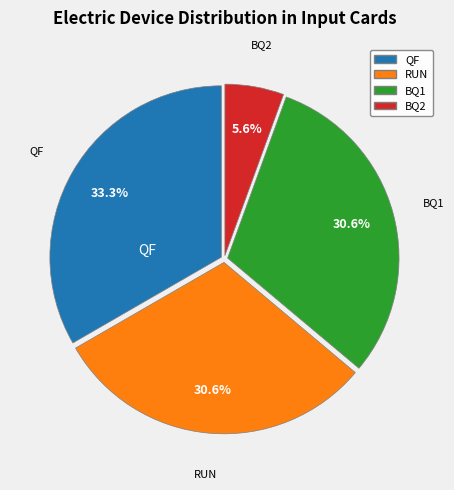

Is there any slice that represents more than half of the pie?

No